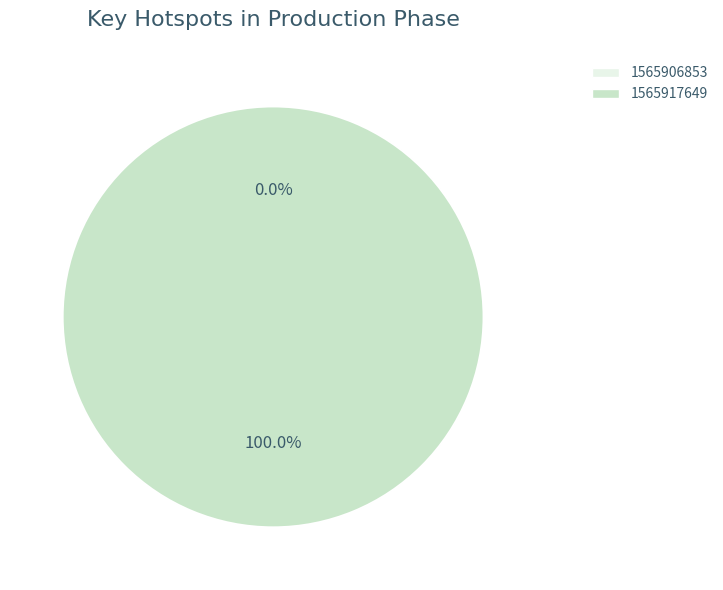

Is it true that 1565917649 is 88% of the pie?

False